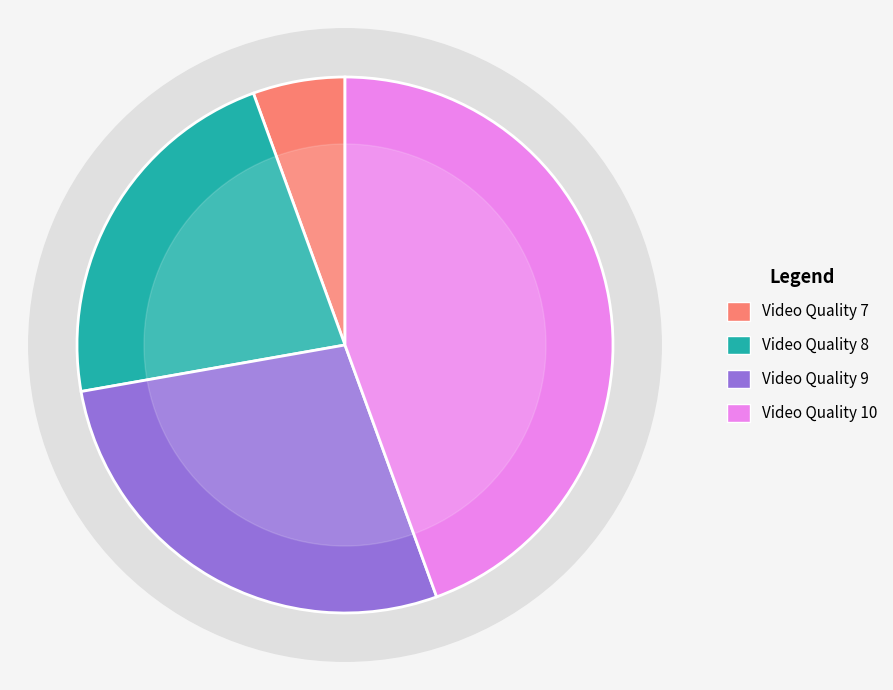

True or false: Video Quality 7 accounts for 6% of the total.

True